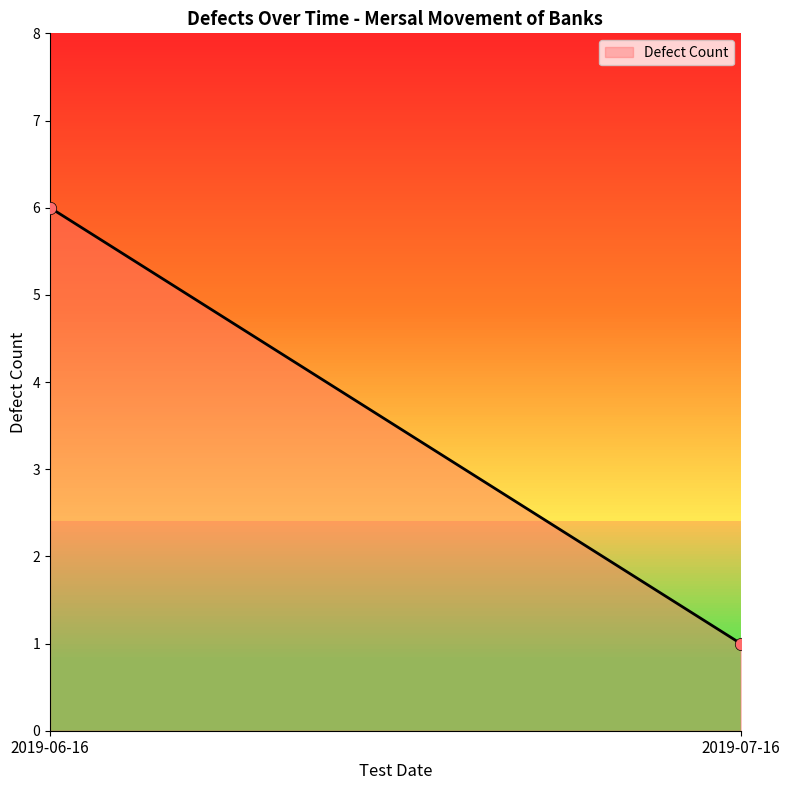

What is the maximum value shown in the chart?

6.0